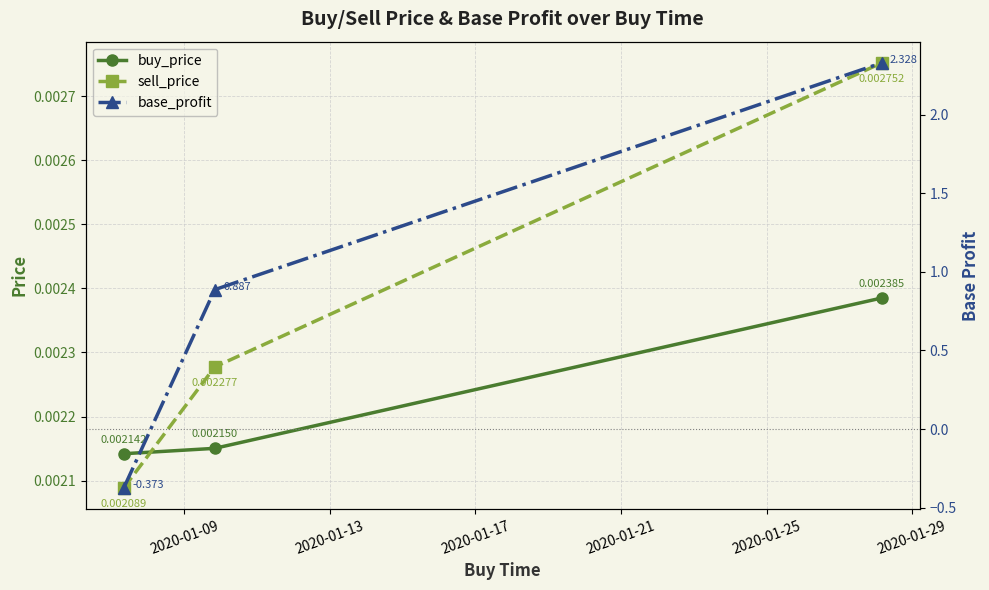

Rank the series at 2020-01-13 from lowest to highest value.

buy_price, sell_price, base_profit